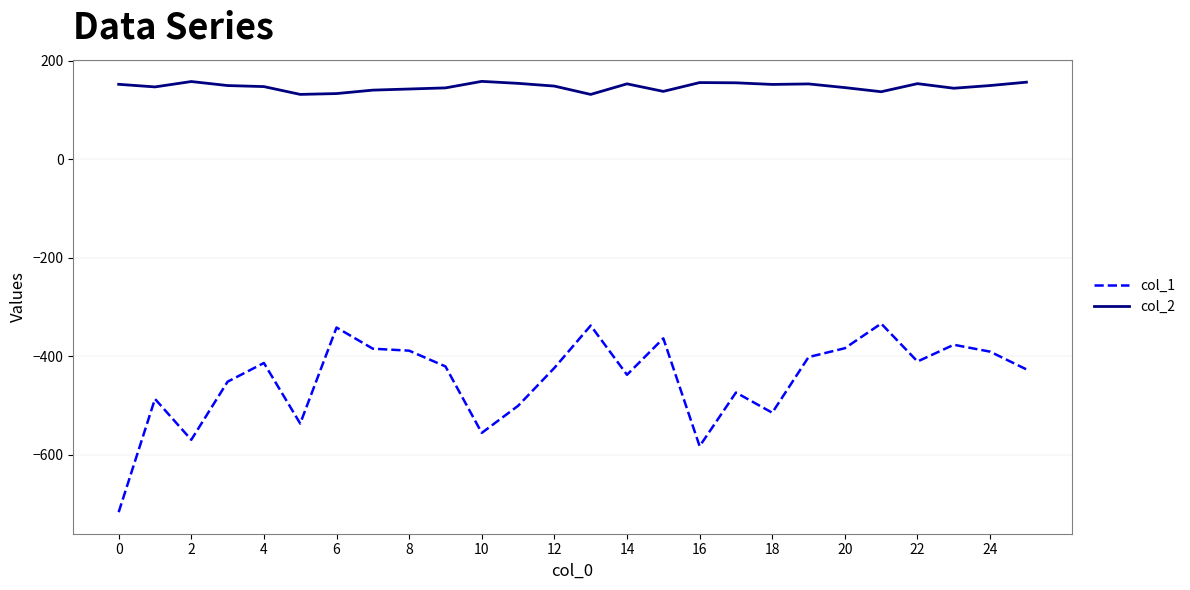

What is the greatest value displayed?

157.9